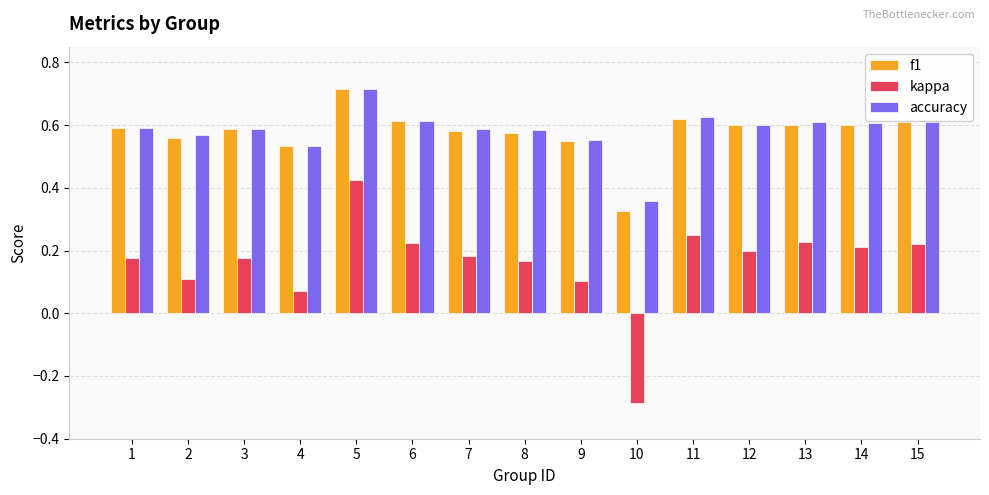

How many bars are there in each group?

3